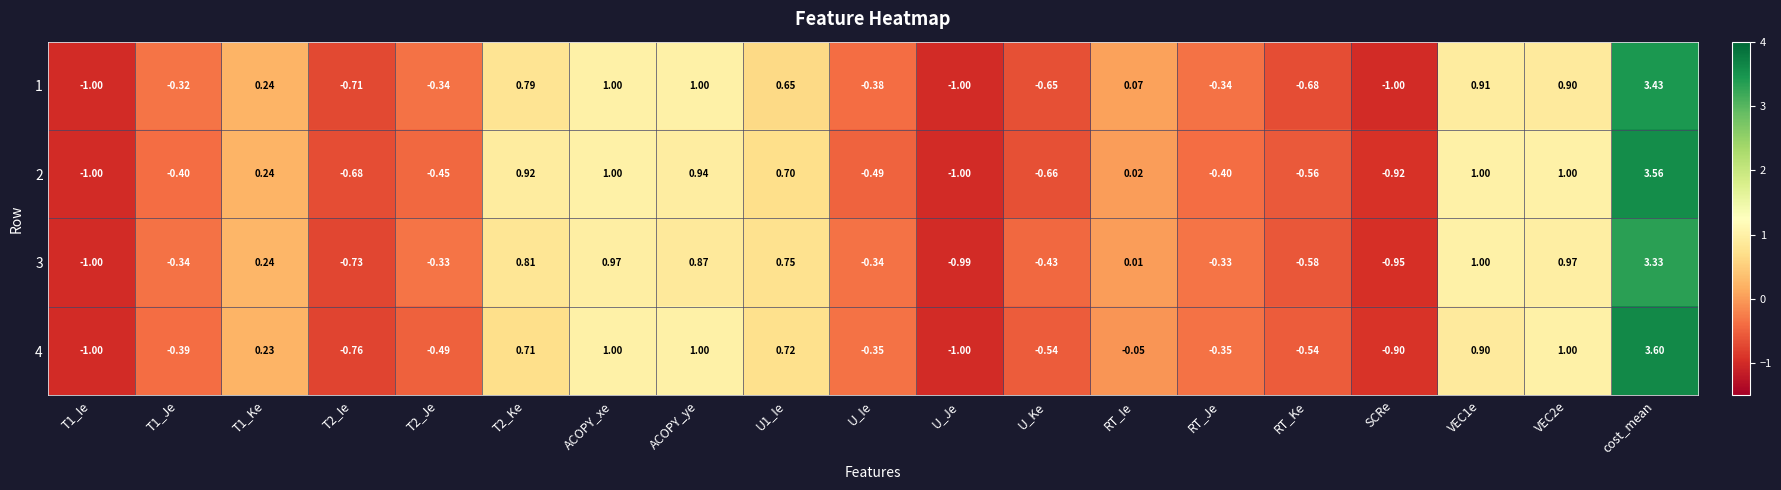

At which category is the sum across all series the highest?

cost_mean